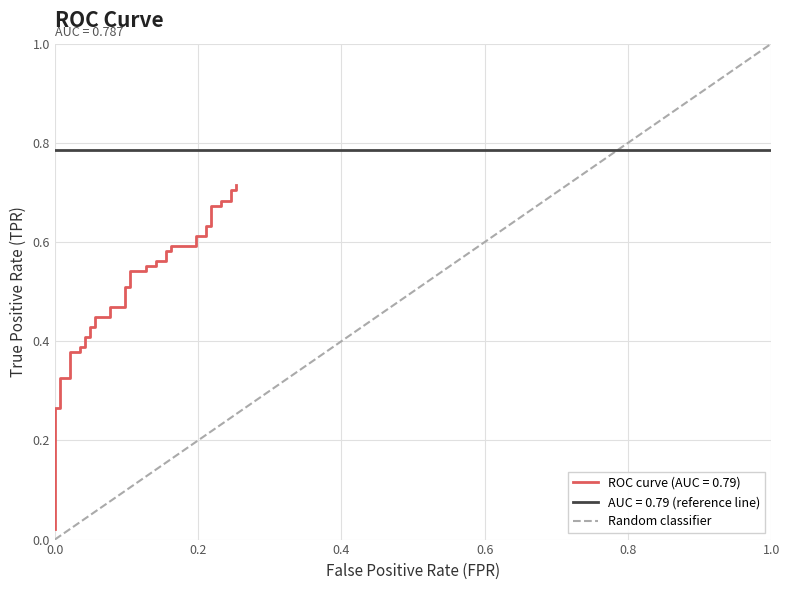

How many positive values are there?

1